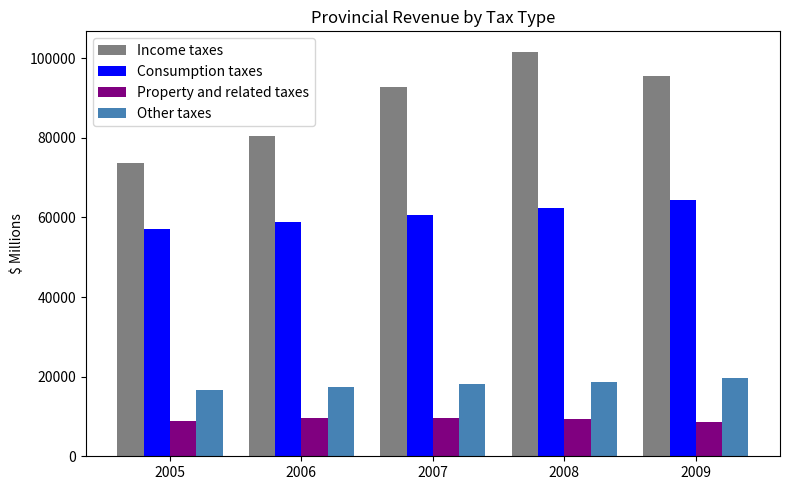

The value of Property and related taxes at 2009 is 3028. True or false?

False